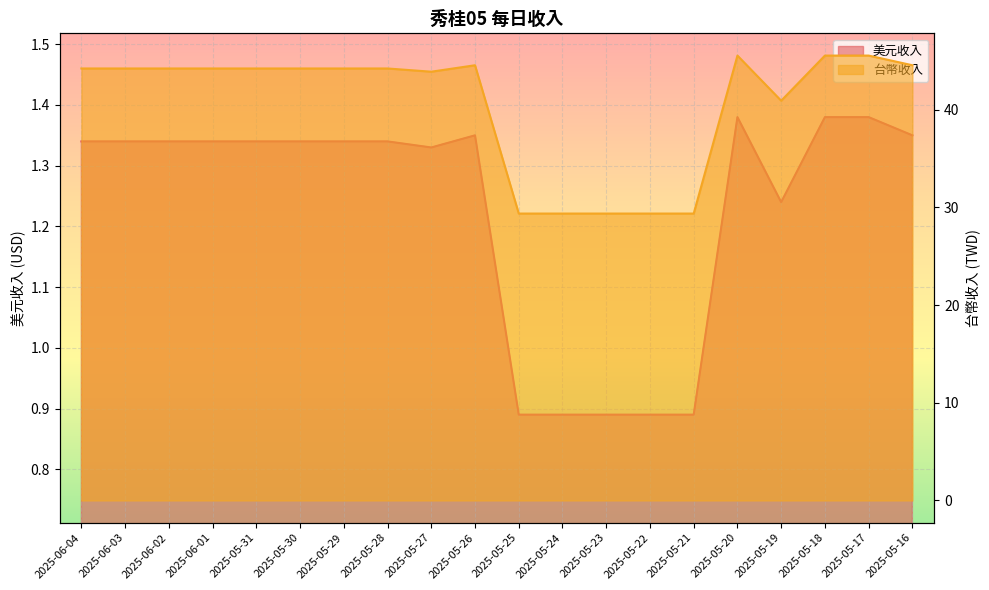

Which label corresponds to the smallest value in the chart?

2025-05-25